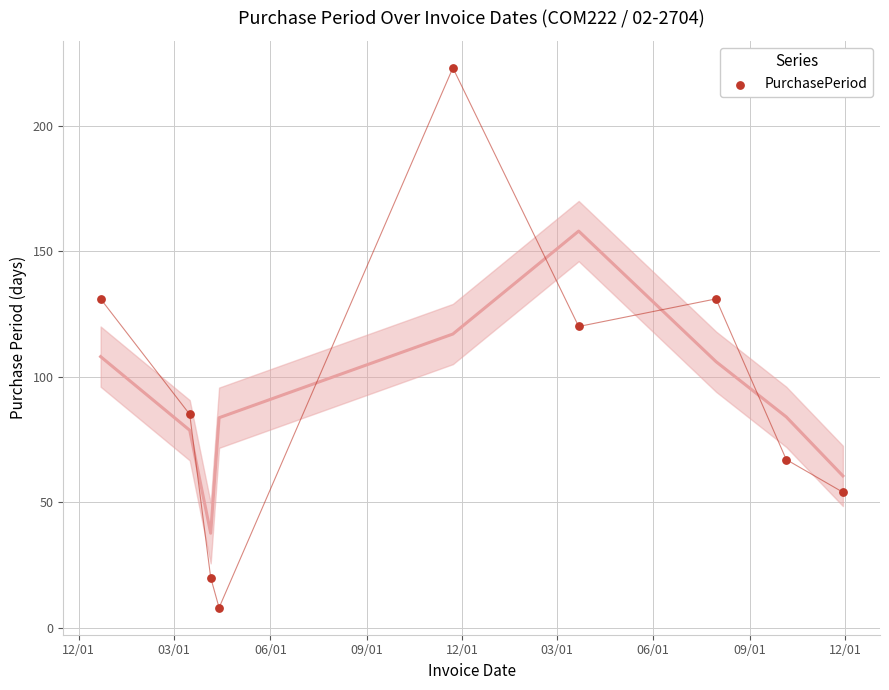

What Y value in the scatter plot is closest to 115?

120